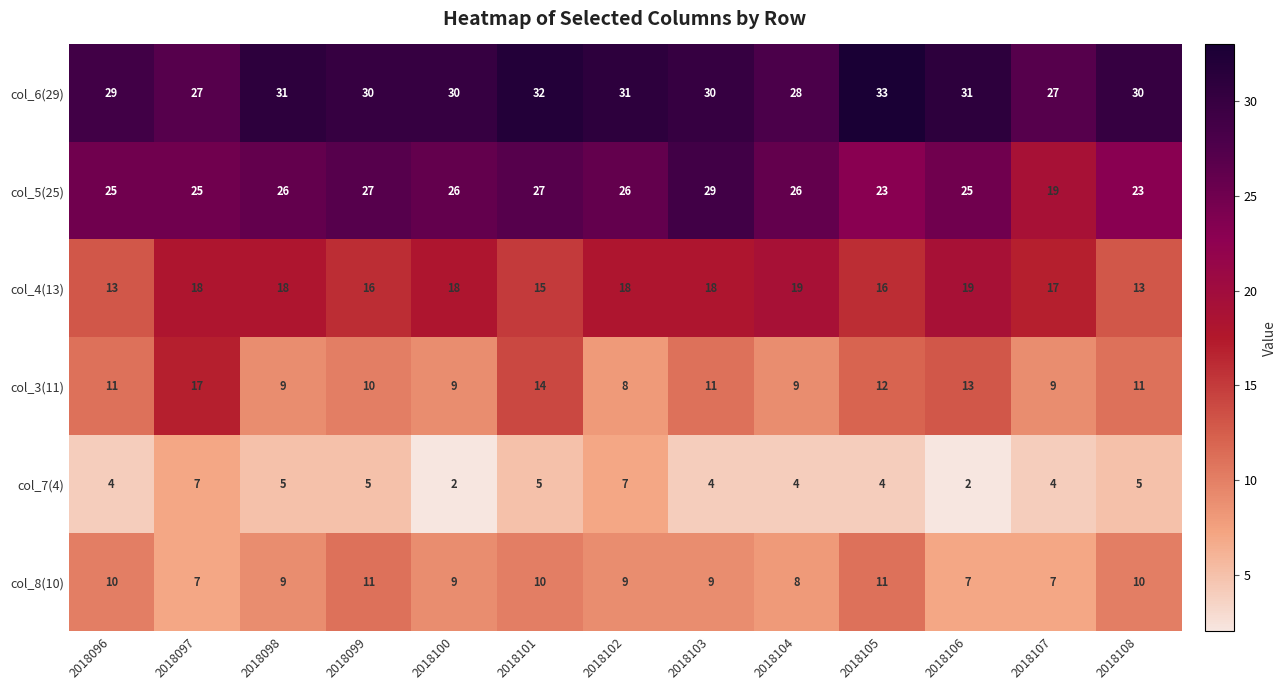

What is the spread (max minus min) of values at 2018096?

25